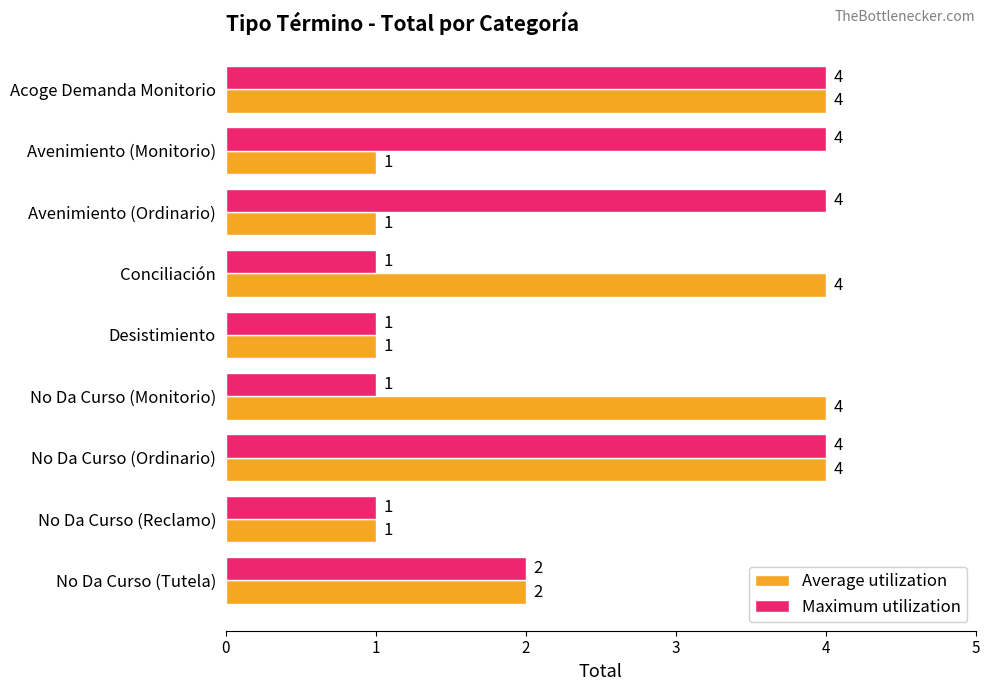

What is the sum of the Average utilization values at No Da Curso (Ordinario) and No Da Curso (Tutela)?

6